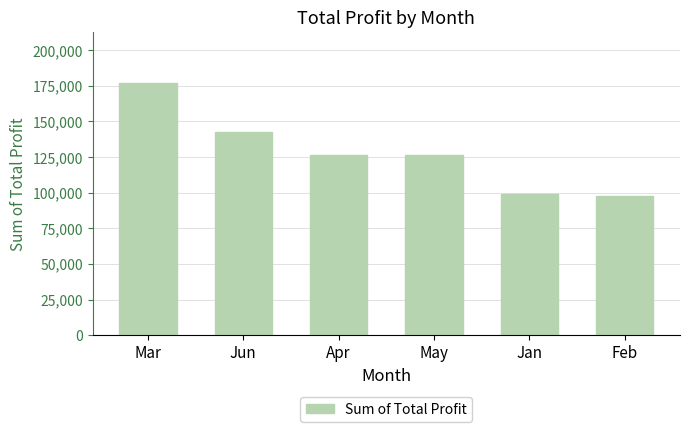

What position from the left is Jan?

5